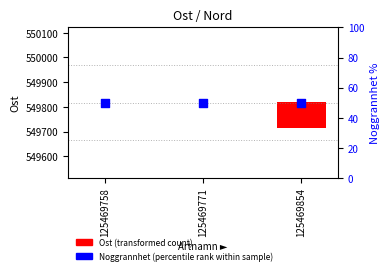

At how many categories does at least one series exceed 106?

1